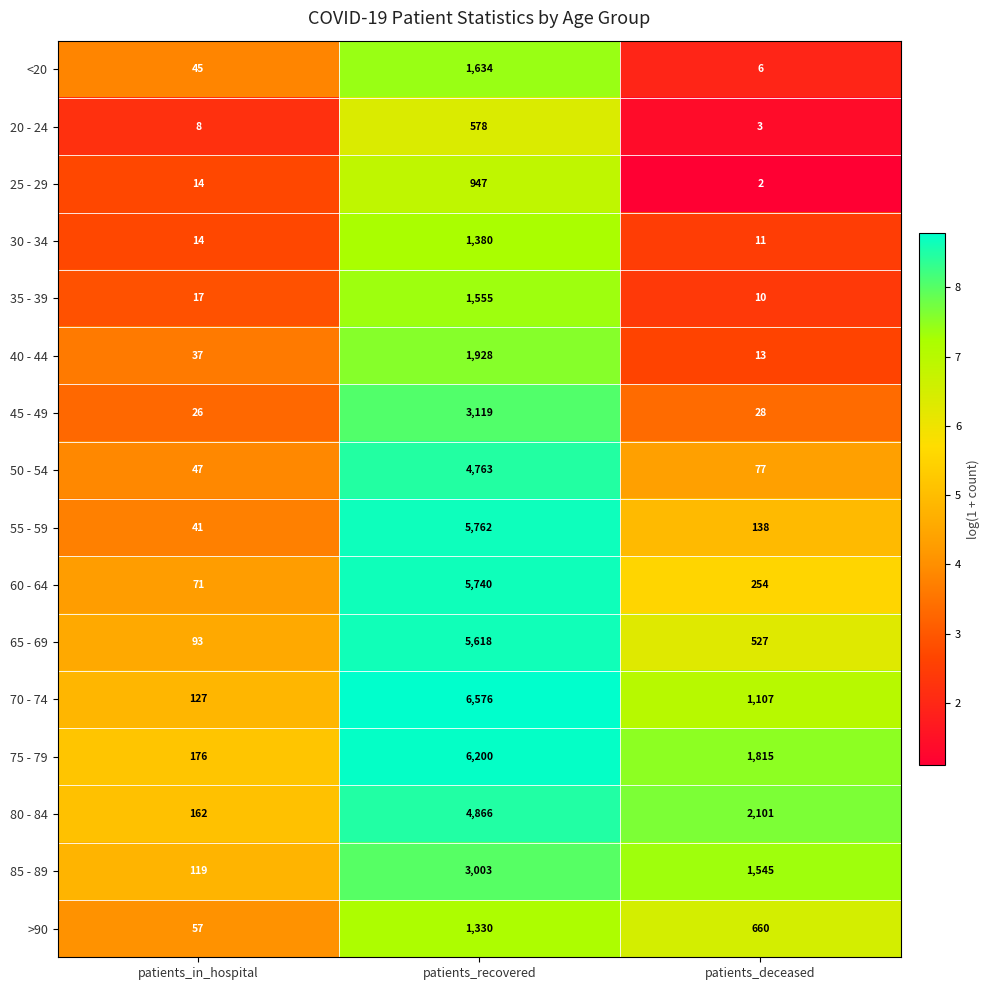

What is the difference between the second highest and minimum values in the 25 - 29 series?

12